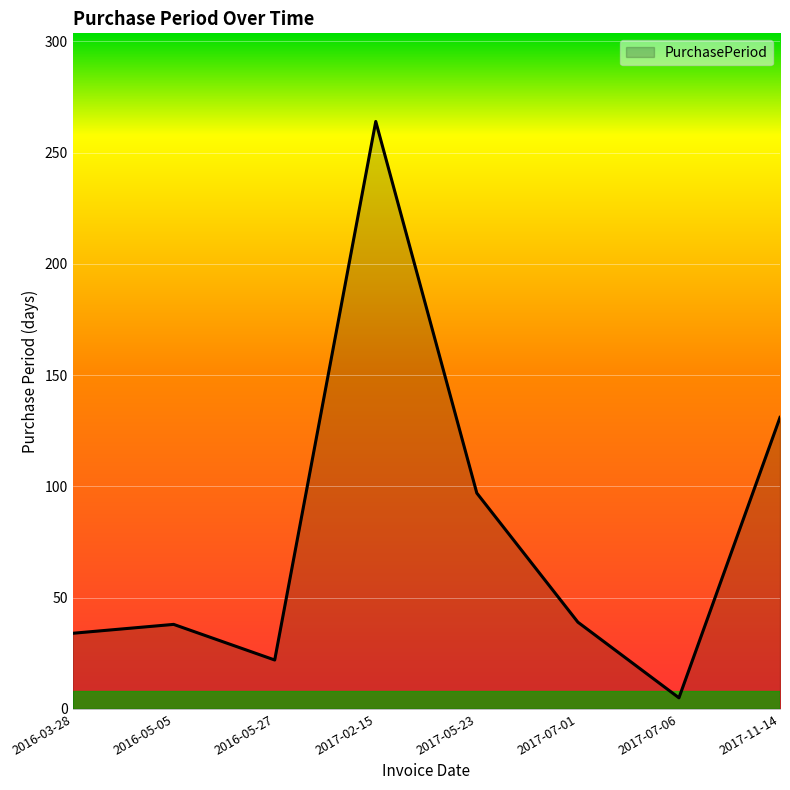

The chart shows a value of 39 at 2017-07-01. True or false?

True